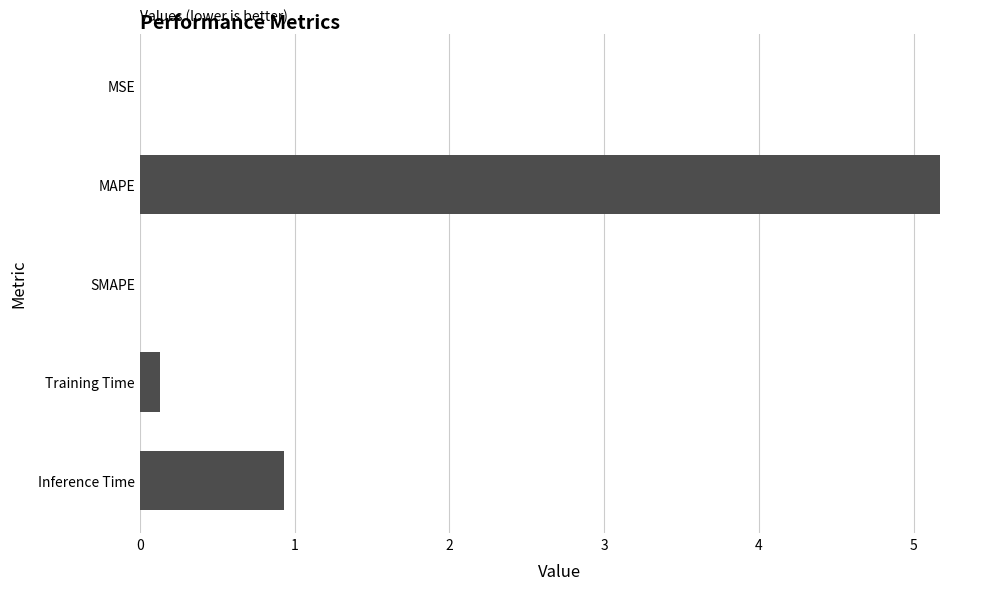

The chart shows a value of 0.0 at MSE. True or false?

True